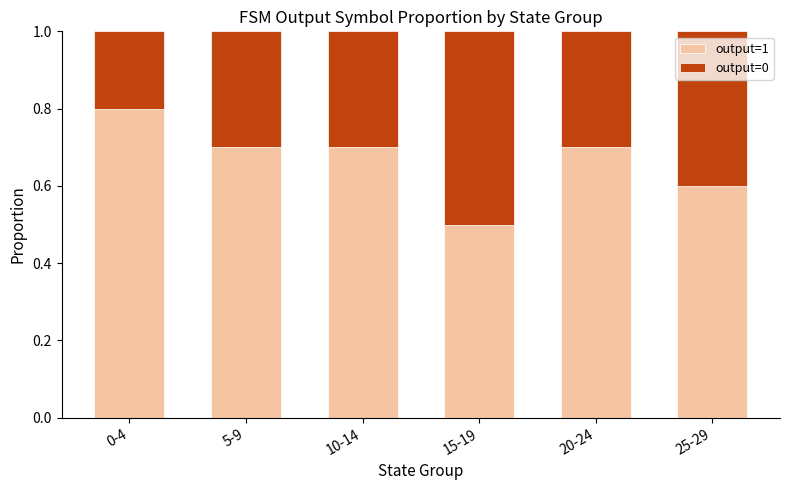

How many bars are there in total?

6